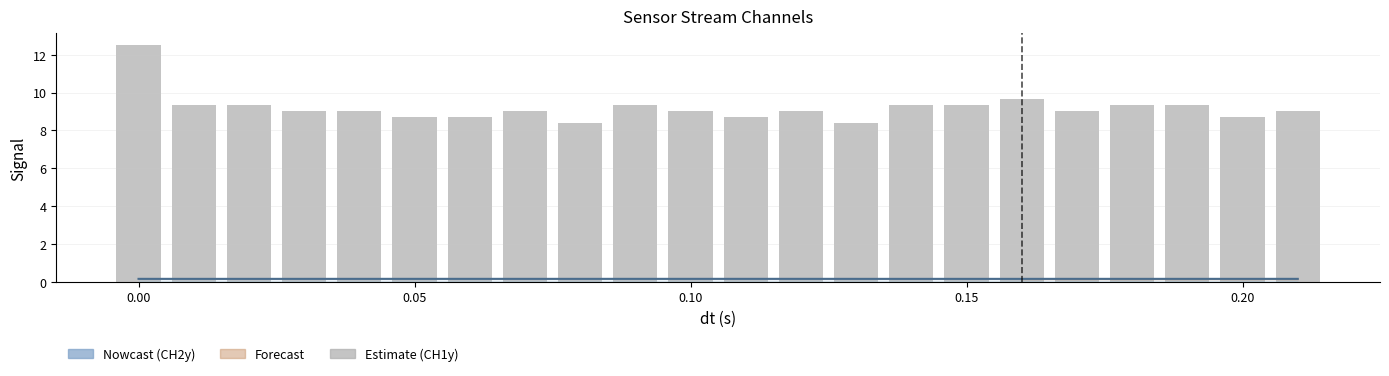

What is the average value of the CH2y line series?

0.2